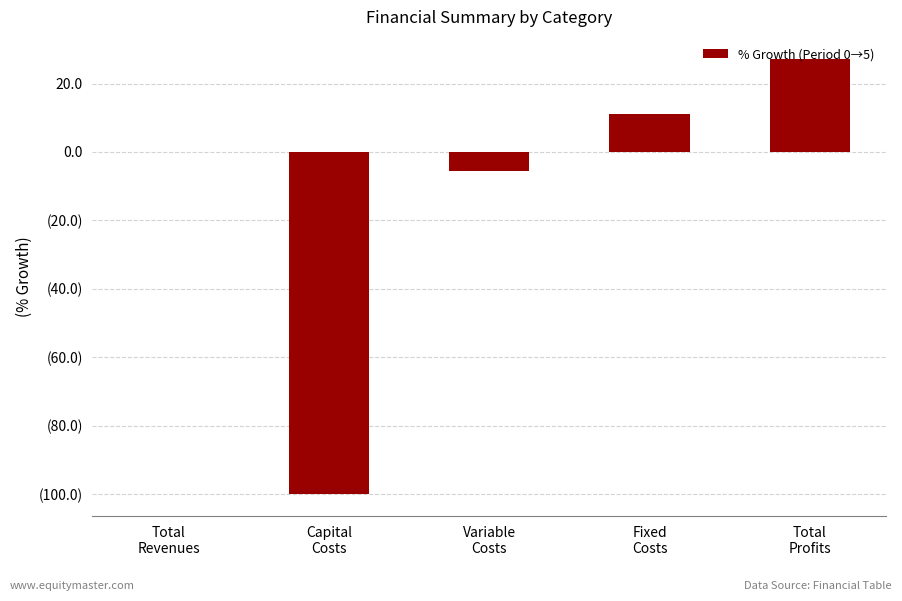

True or false: the data shows 0.0 at Total
Revenues.

False